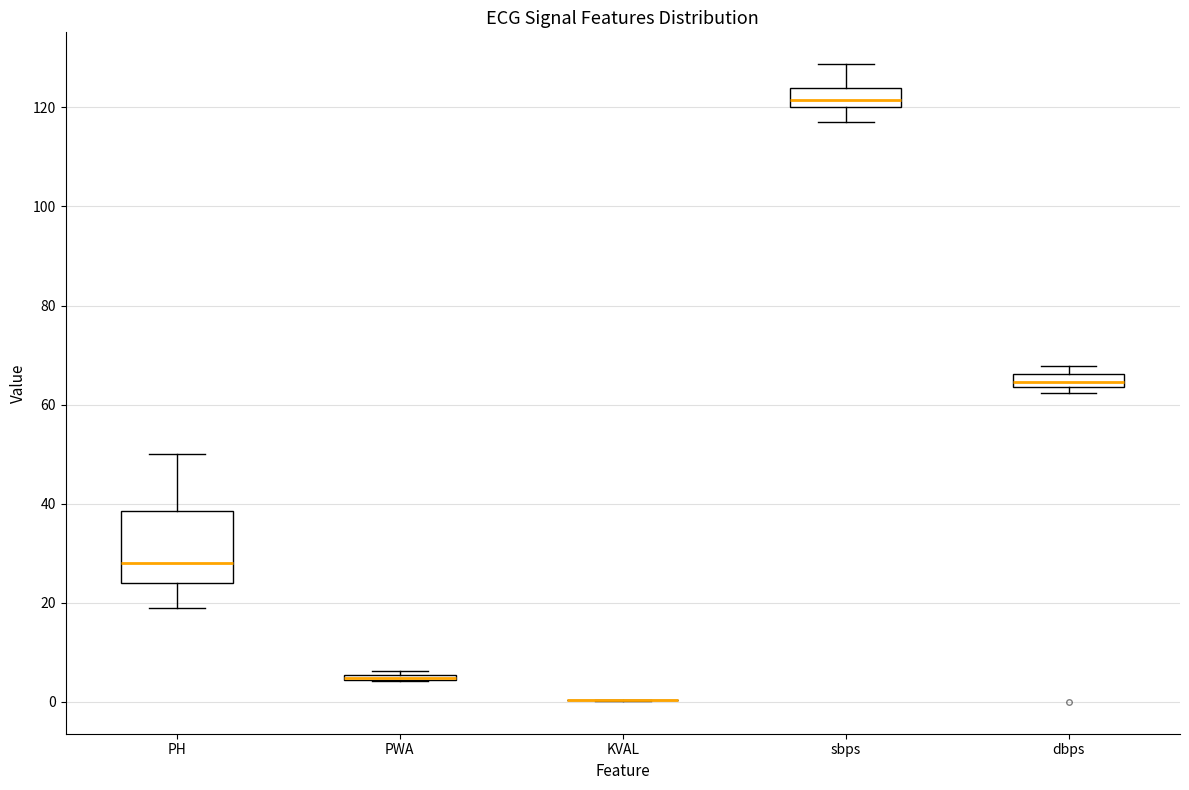

Where is the upper edge of the box for PH on the y-axis? The values are not printed on the chart, so give them approximately, as read against the axis.

38